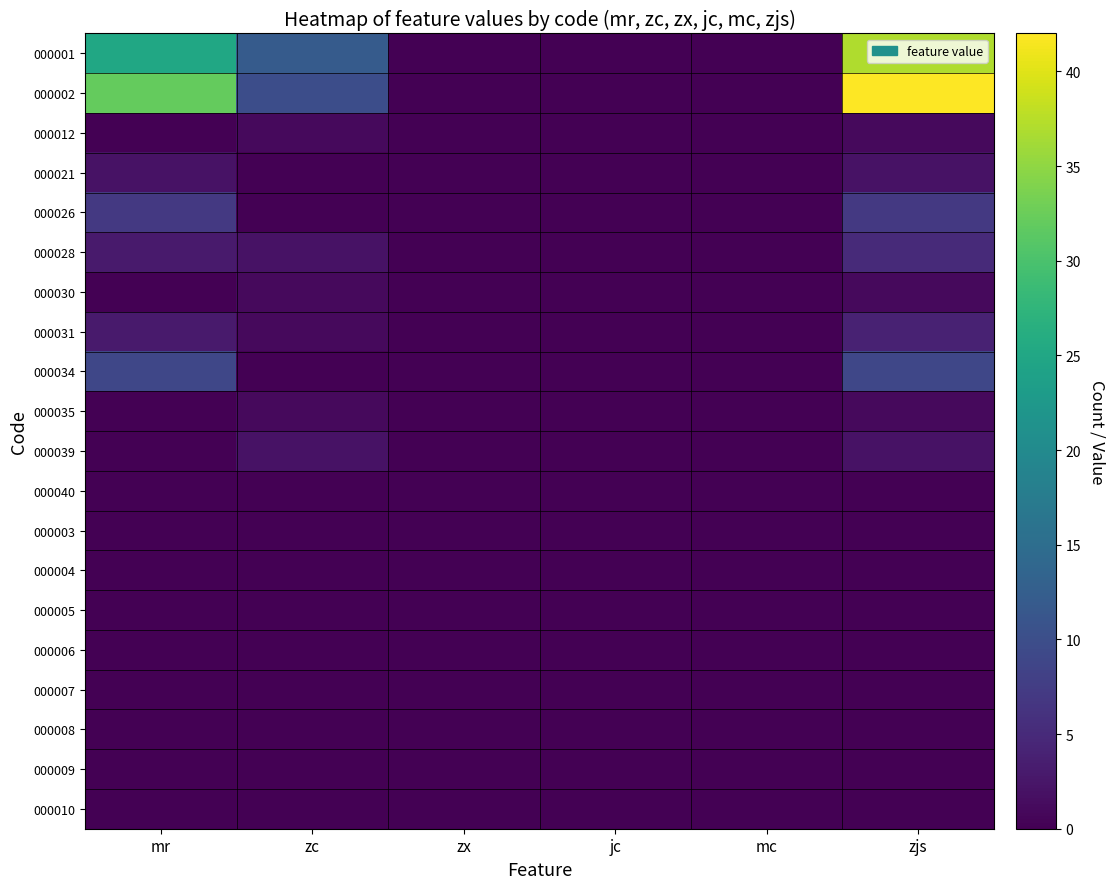

Rank the series at mc from highest to lowest value.

000001, 000002, 000012, 000021, 000026, 000028, 000030, 000031, 000034, 000035, 000039, 000040, 000003, 000004, 000005, 000006, 000007, 000008, 000009, 000010